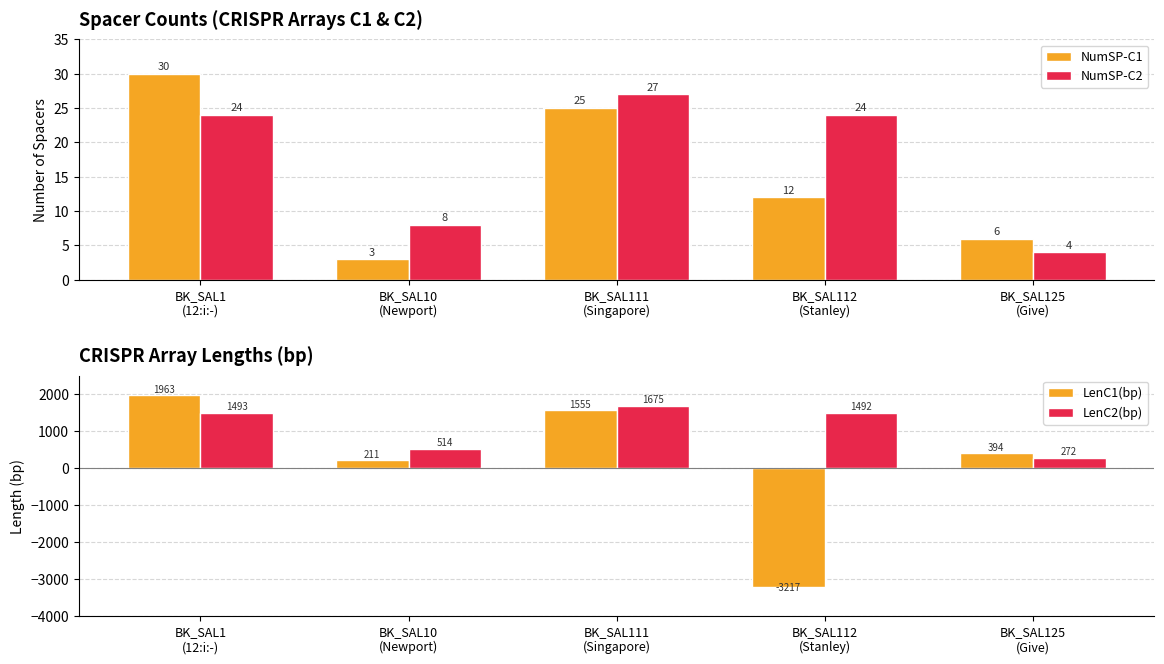

Reading right to left, list all the values displayed in this chart.

NumSP-C1: 6	12	25	3	30
NumSP-C2: 4	24	27	8	24
LenC1(bp): 394	-3217	1555	211	1963
LenC2(bp): 272	1492	1675	514	1493